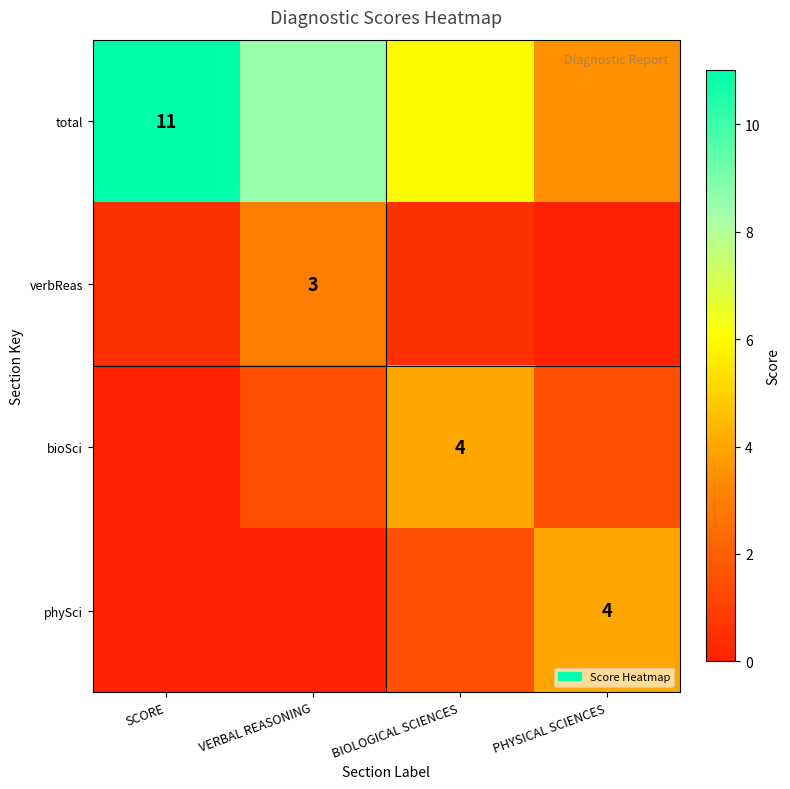

At how many categories does at least one series exceed 9?

1